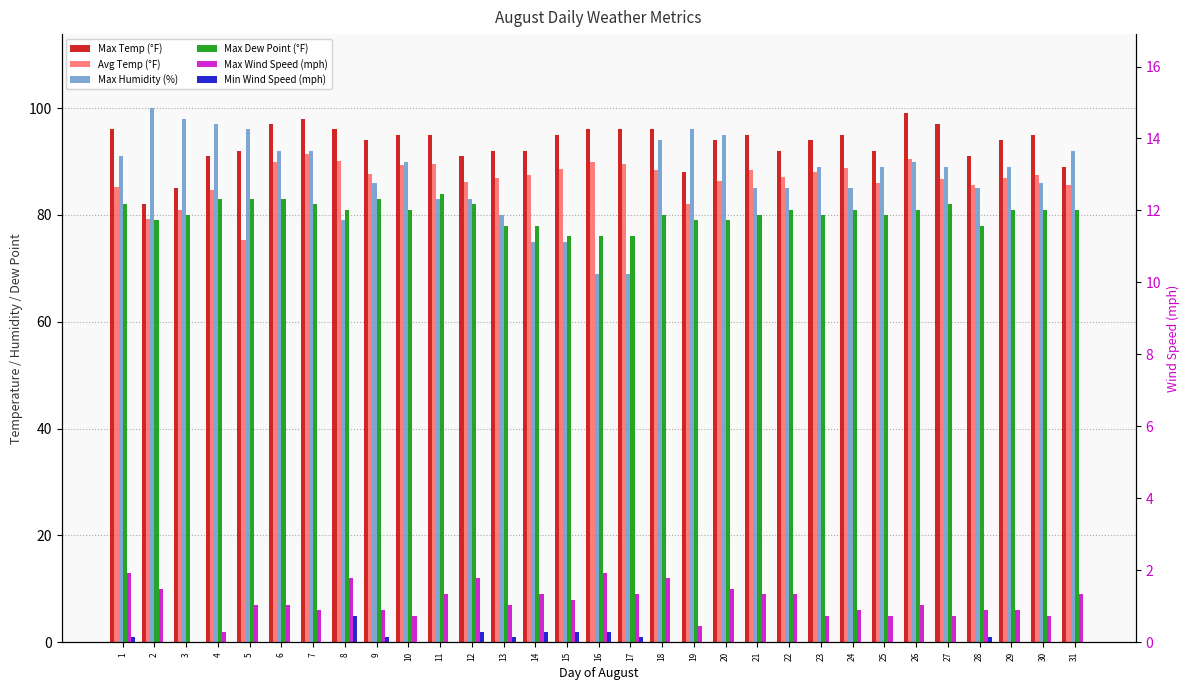

The Max Wind Speed (mph) series shows 13.0 at 16. True or false?

True